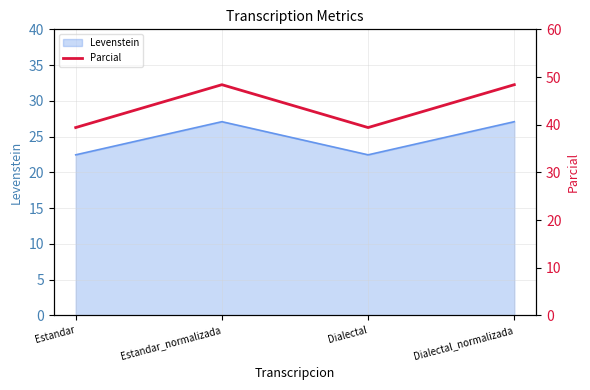

Where is the data nearest to the value 43?

Estandar